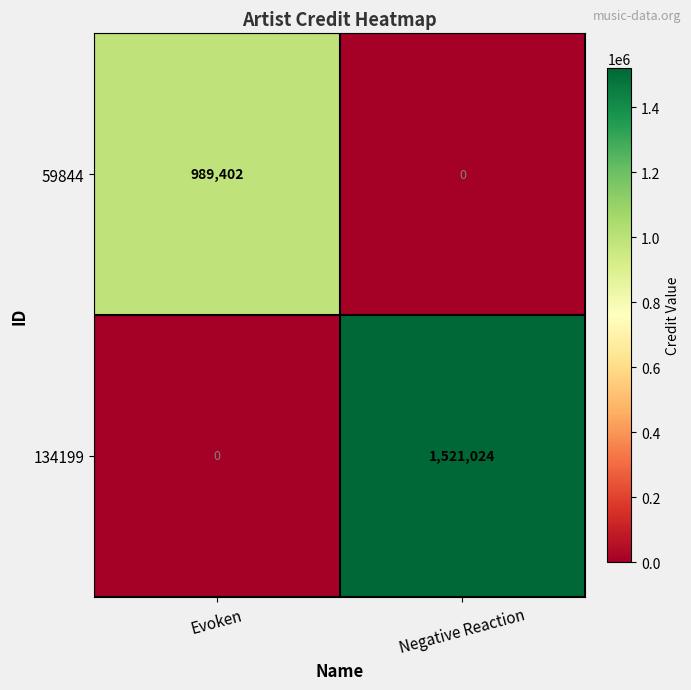

Reading left to right, what are all the values shown in this chart?

59844: 989402	0
134199: 0	1521024